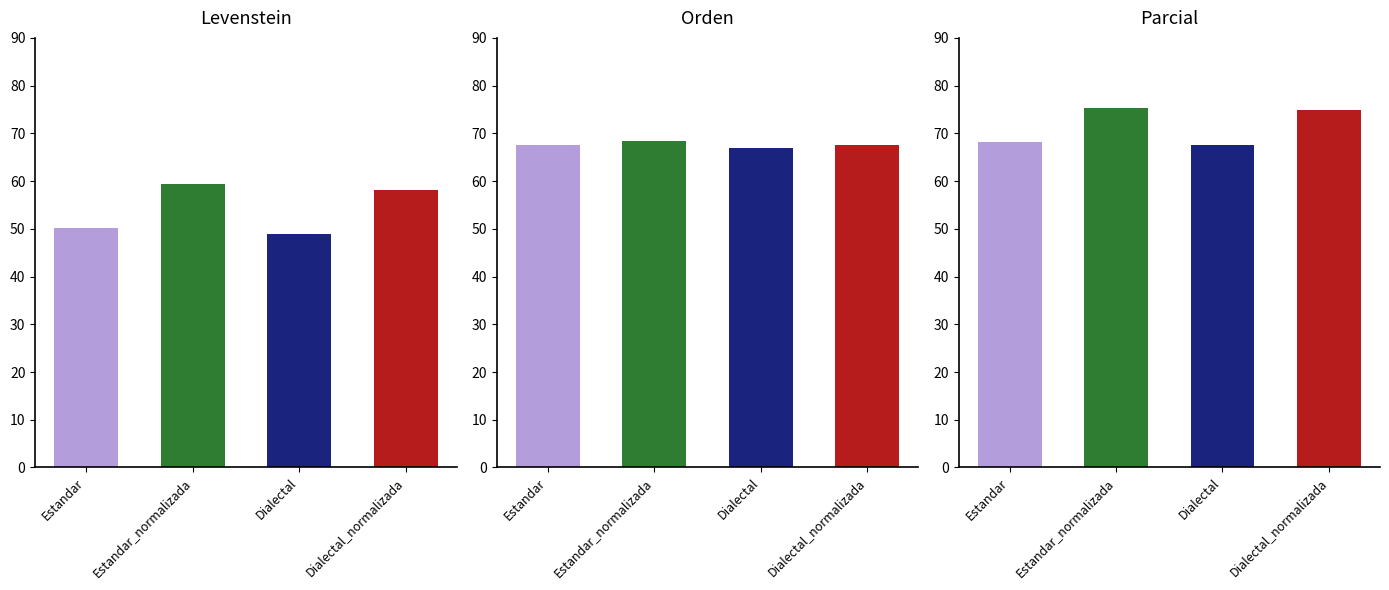

At which category is the sum across all series the highest?

Estandar_normalizada